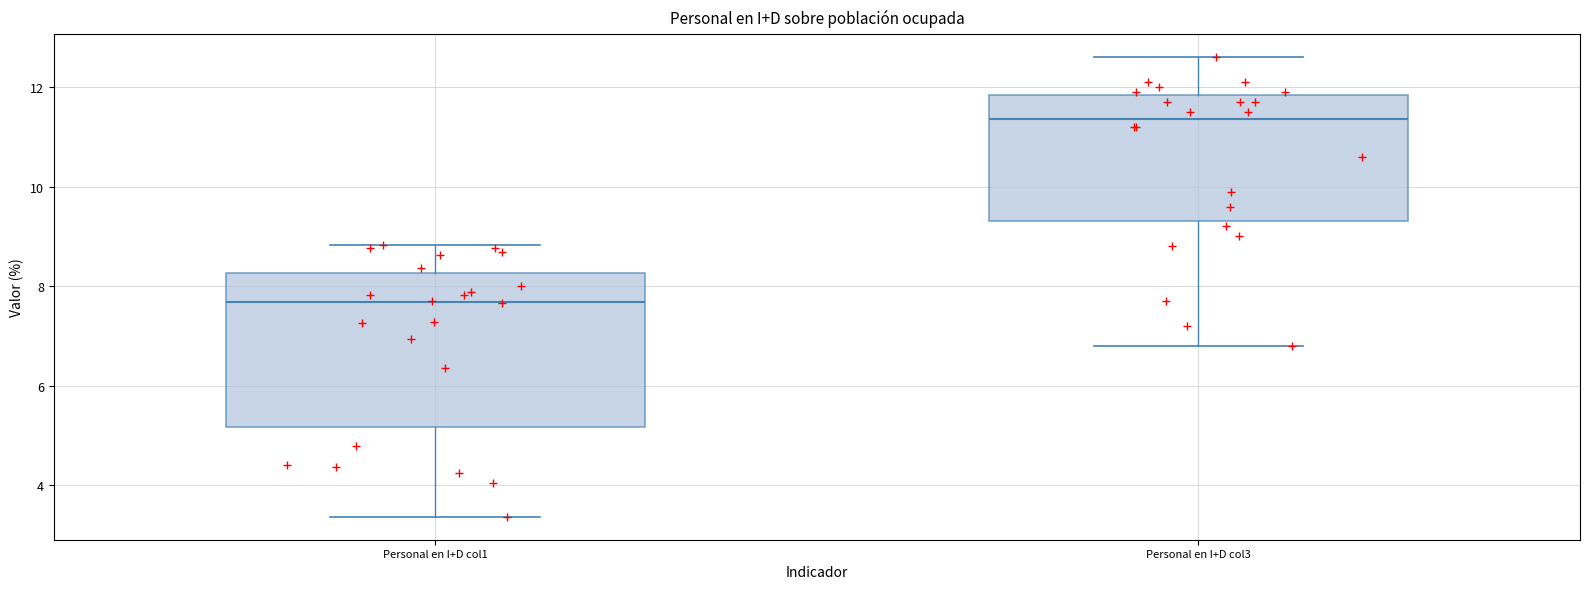

Which box has the lowest median line?

Personal en I+D col1